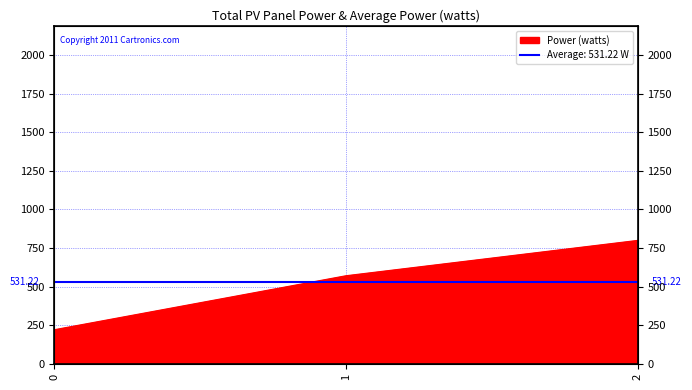

What value does the data have at 1?

571.4